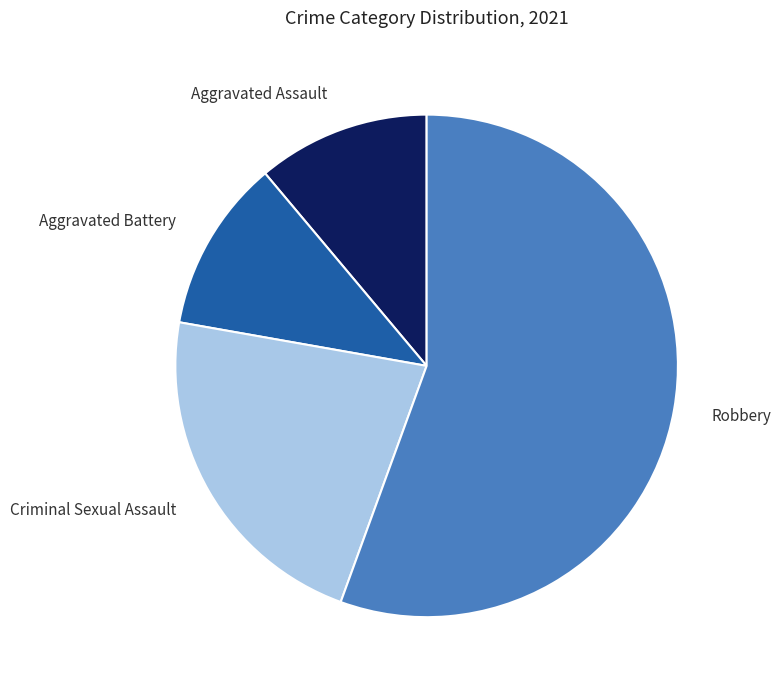

Which has a higher value, Criminal Sexual Assault or Robbery?

Robbery